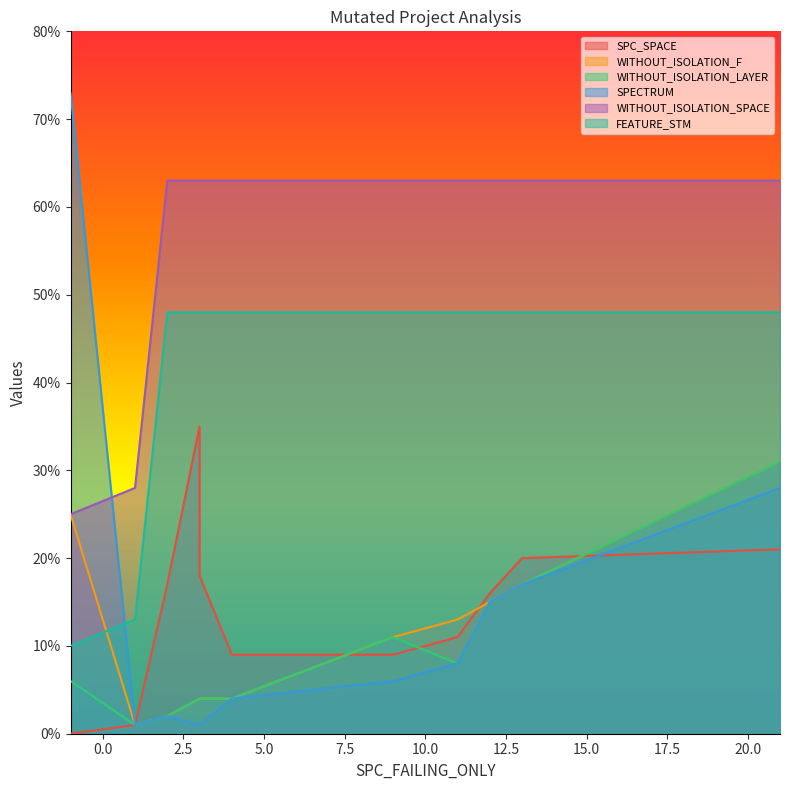

What is the maximum value shown in the chart?

73